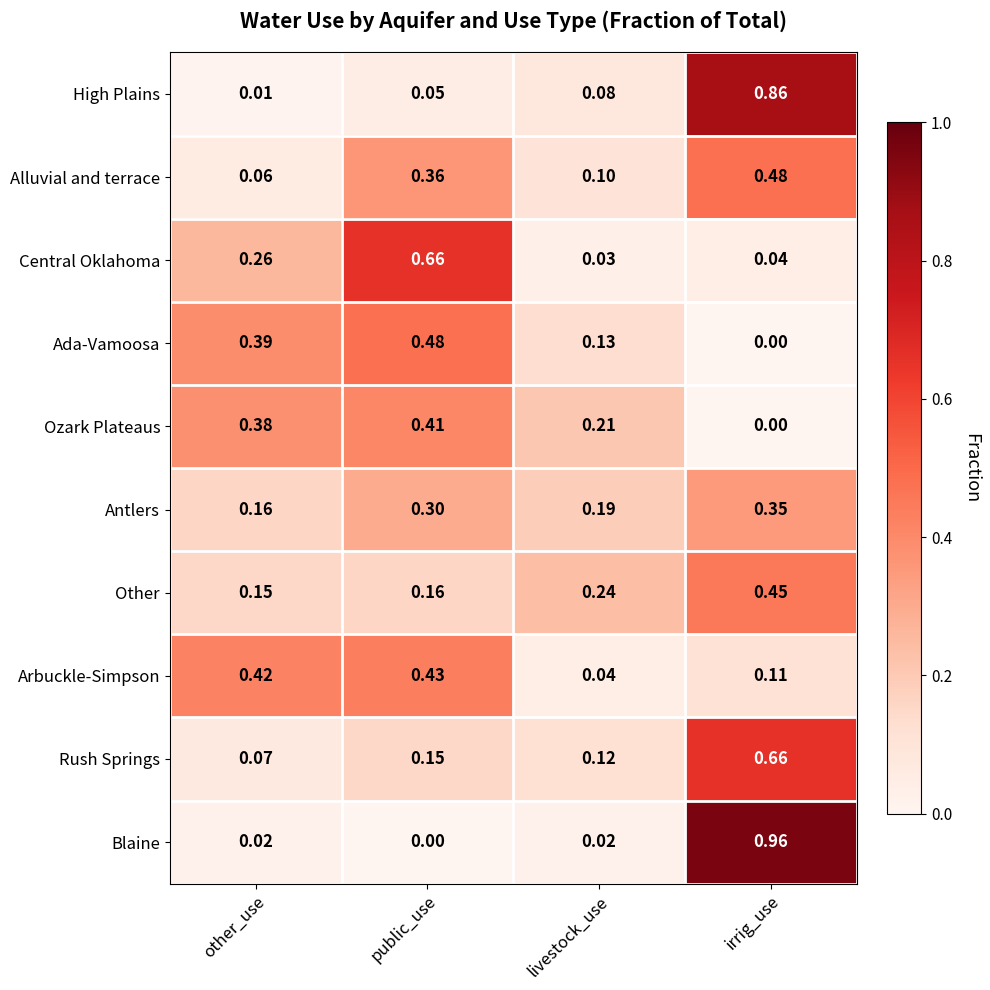

At which category is the sum across all series the highest?

irrig_use